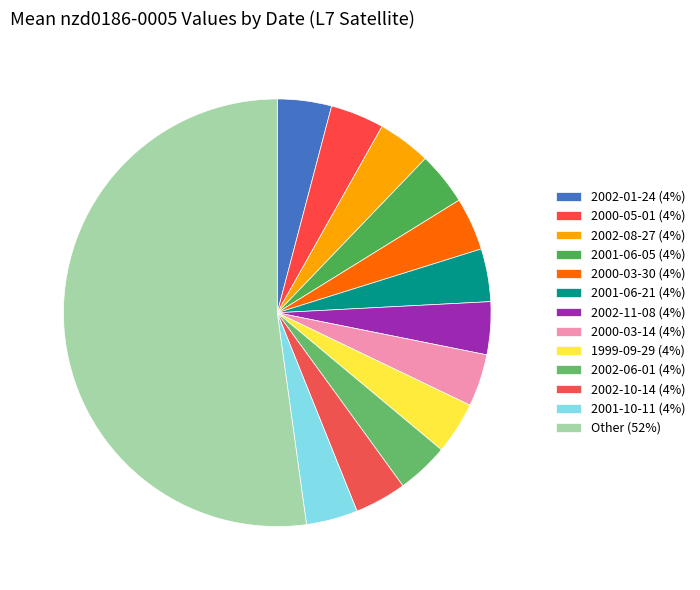

How many slices are in this pie chart?

13